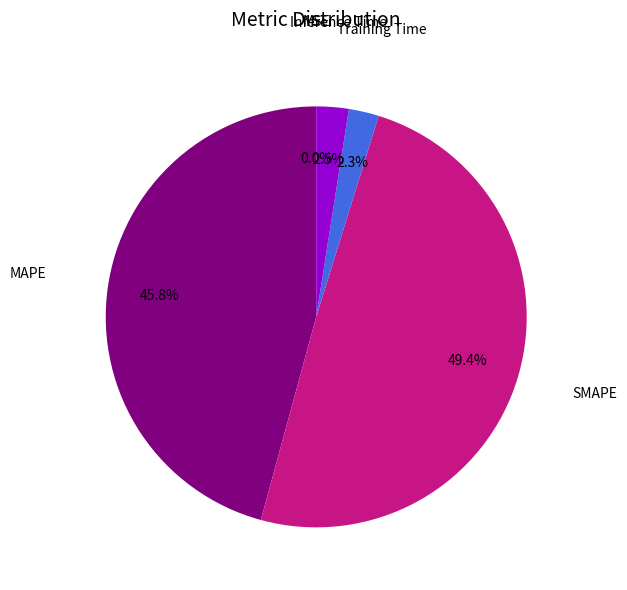

Is there any slice that represents more than half of the pie?

No